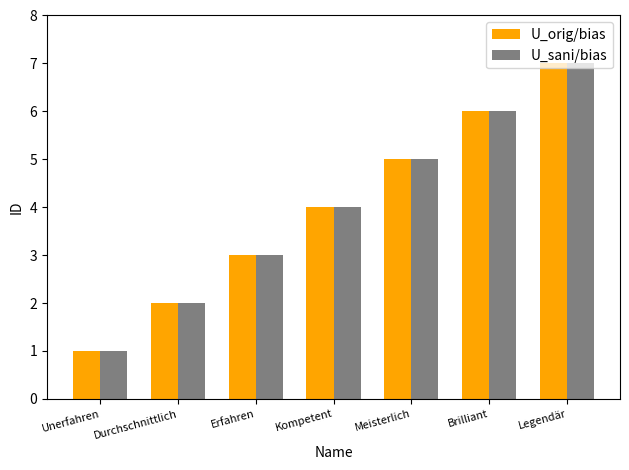

What is the sum of all U_sani/bias values?

28